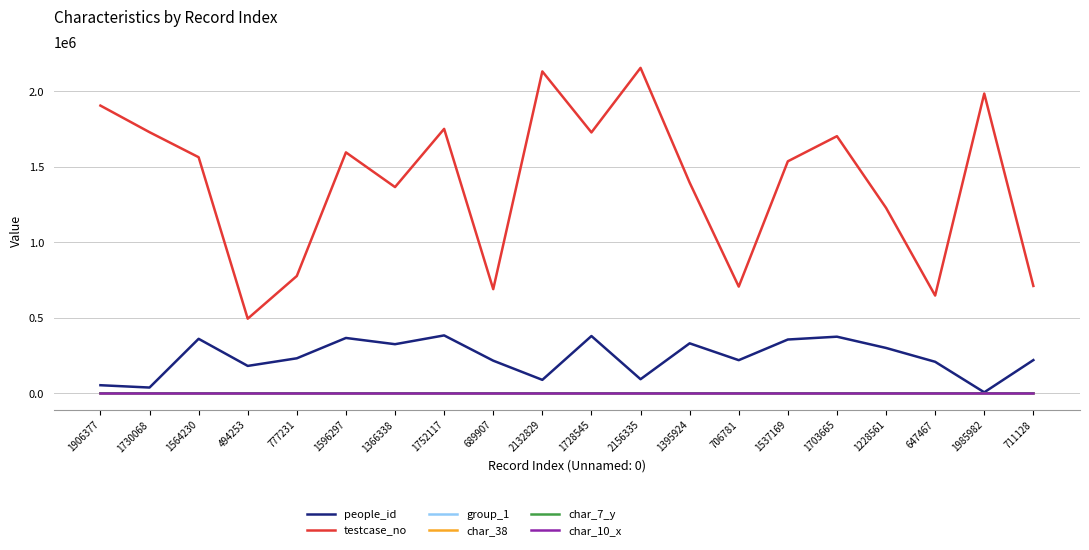

At how many categories does at least one series exceed 1338693?

13